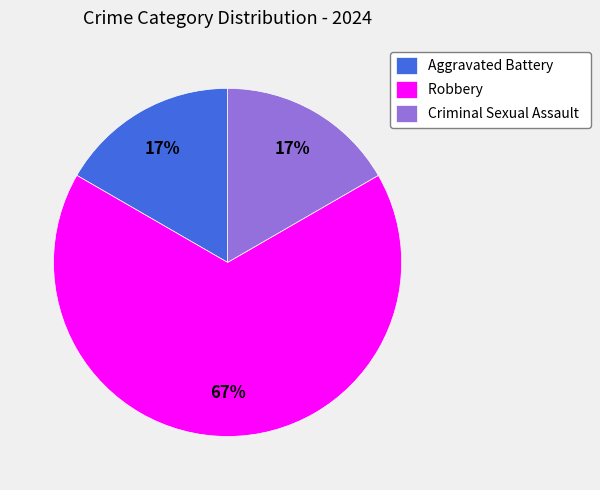

Do Robbery and Aggravated Battery together represent more than half of the pie?

Yes